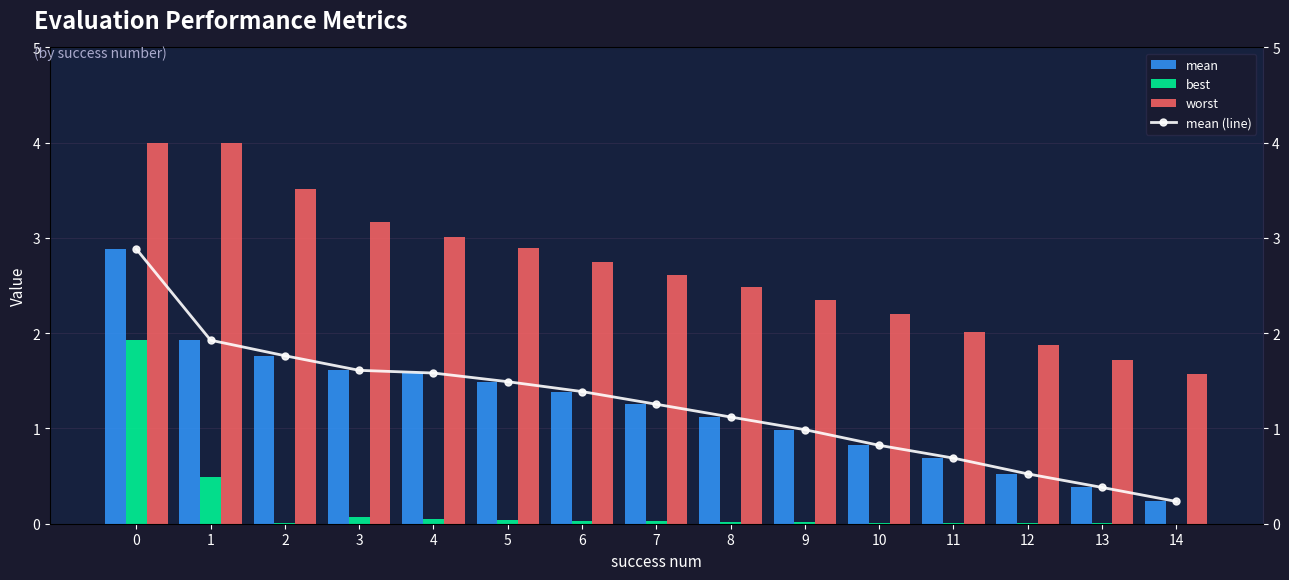

Reading left to right, transcribe all the data shown in this chart.

mean: 0=2.9	1=1.9	2=1.8	3=1.6	4=1.6	5=1.5	6=1.4	7=1.3	8=1.1	9=1.0	10=0.8	11=0.7	12=0.5	13=0.4	14=0.2
best: 0=1.9	1=0.5	2=0.0	3=0.1	4=0.1	5=0.0	6=0.0	7=0.0	8=0.0	9=0.0	10=0.0	11=0.0	12=0.0	13=0.0	14=0.0
worst: 0=4.0	1=4.0	2=3.5	3=3.2	4=3.0	5=2.9	6=2.7	7=2.6	8=2.5	9=2.3	10=2.2	11=2.0	12=1.9	13=1.7	14=1.6
mean (line): 0=2.9	1=1.9	2=1.8	3=1.6	4=1.6	5=1.5	6=1.4	7=1.3	8=1.1	9=1.0	10=0.8	11=0.7	12=0.5	13=0.4	14=0.2